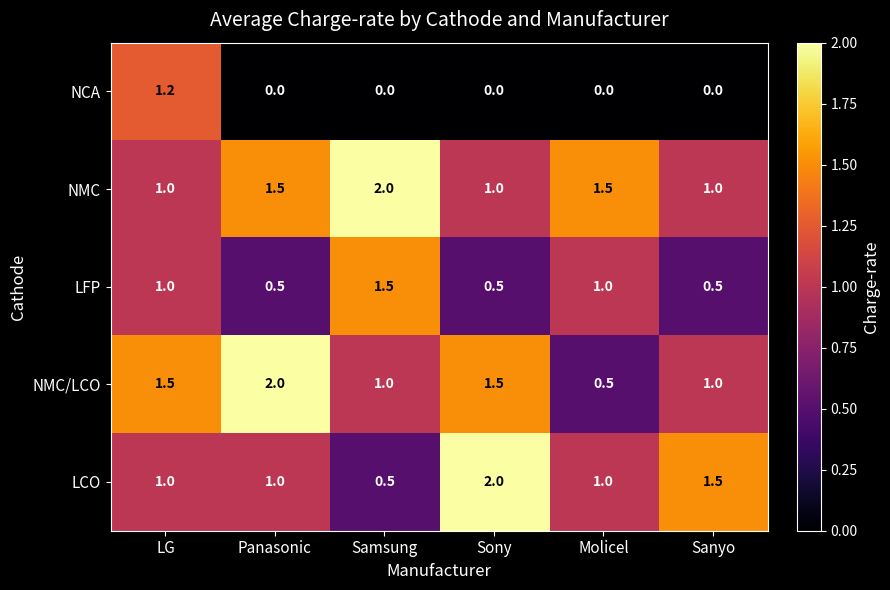

Reading left to right, extract all data points from this chart.

NCA: LG=1.2	Panasonic=0.0	Samsung=0.0	Sony=0.0	Molicel=0.0	Sanyo=0.0
NMC: LG=1.0	Panasonic=1.5	Samsung=2.0	Sony=1.0	Molicel=1.5	Sanyo=1.0
LFP: LG=1.0	Panasonic=0.5	Samsung=1.5	Sony=0.5	Molicel=1.0	Sanyo=0.5
NMC/LCO: LG=1.5	Panasonic=2.0	Samsung=1.0	Sony=1.5	Molicel=0.5	Sanyo=1.0
LCO: LG=1.0	Panasonic=1.0	Samsung=0.5	Sony=2.0	Molicel=1.0	Sanyo=1.5